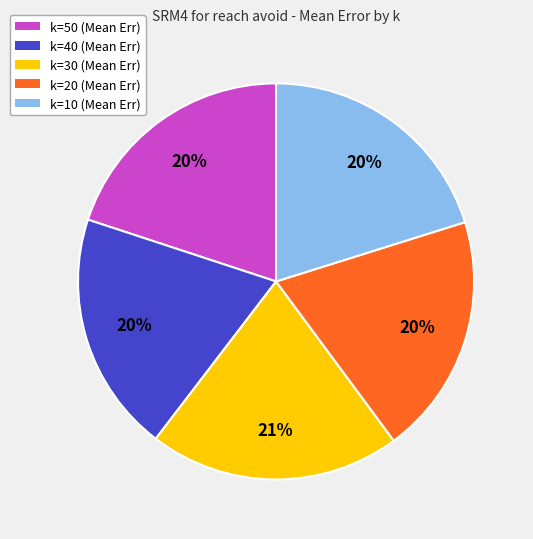

To the nearest percent, what portion does k=50 represent?

20%